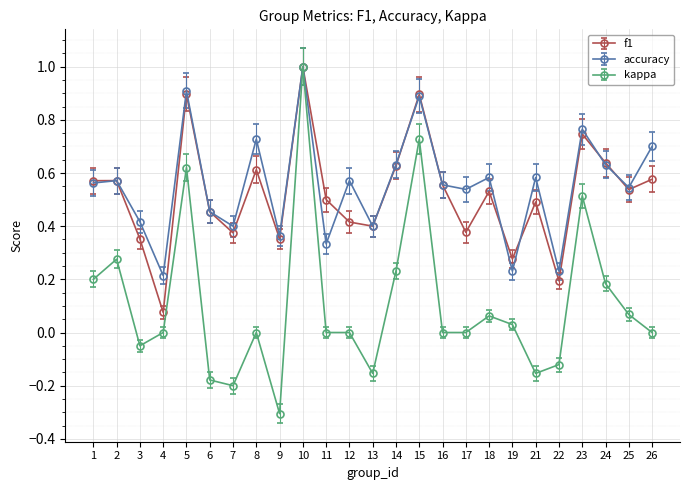

What is the maximum value shown in the chart?

1.0